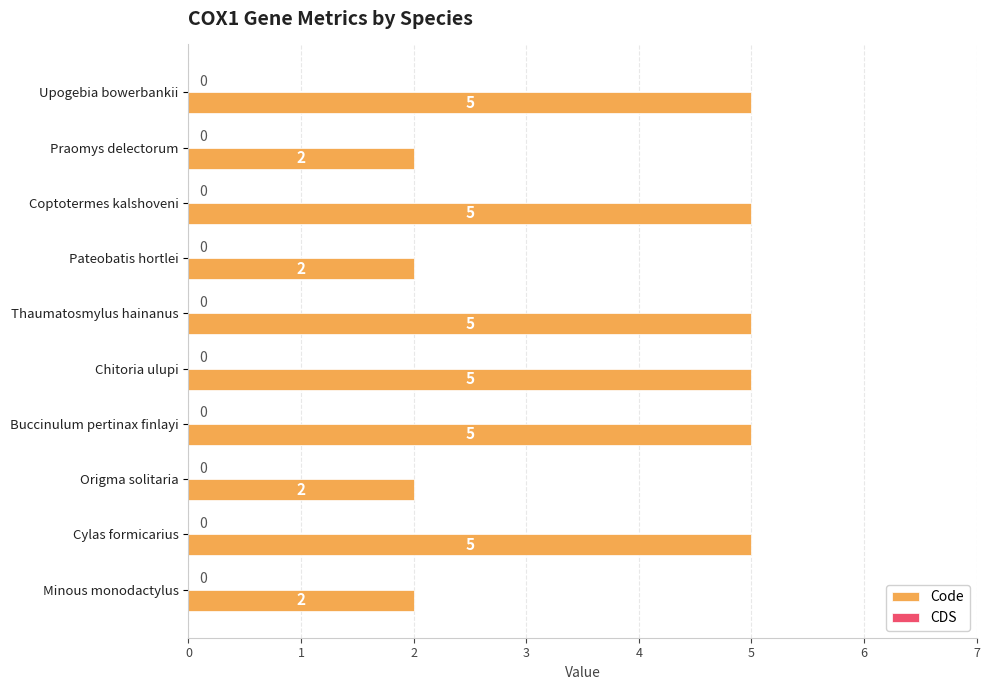

What is the label of the 5th bar from the top?

Thaumatosmylus hainanus